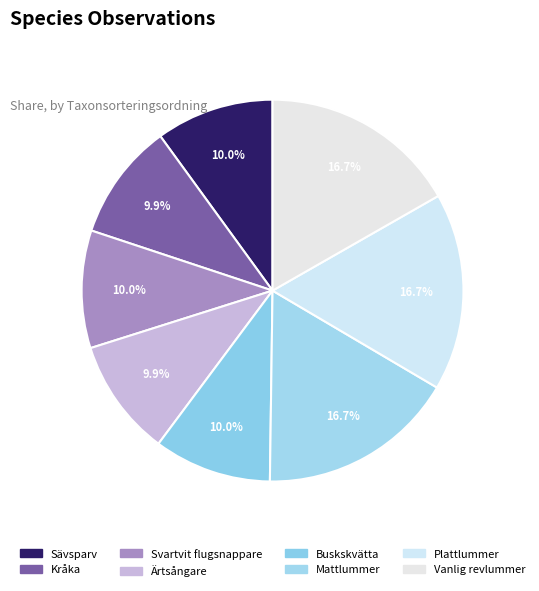

How many segments does this pie chart have?

8